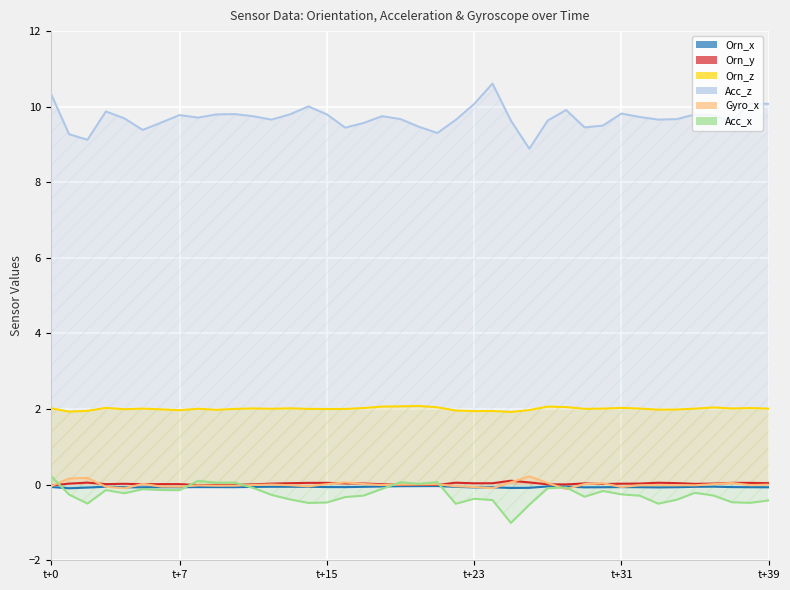

True or false: Orn_x has a value of -0.1 at 22.

True